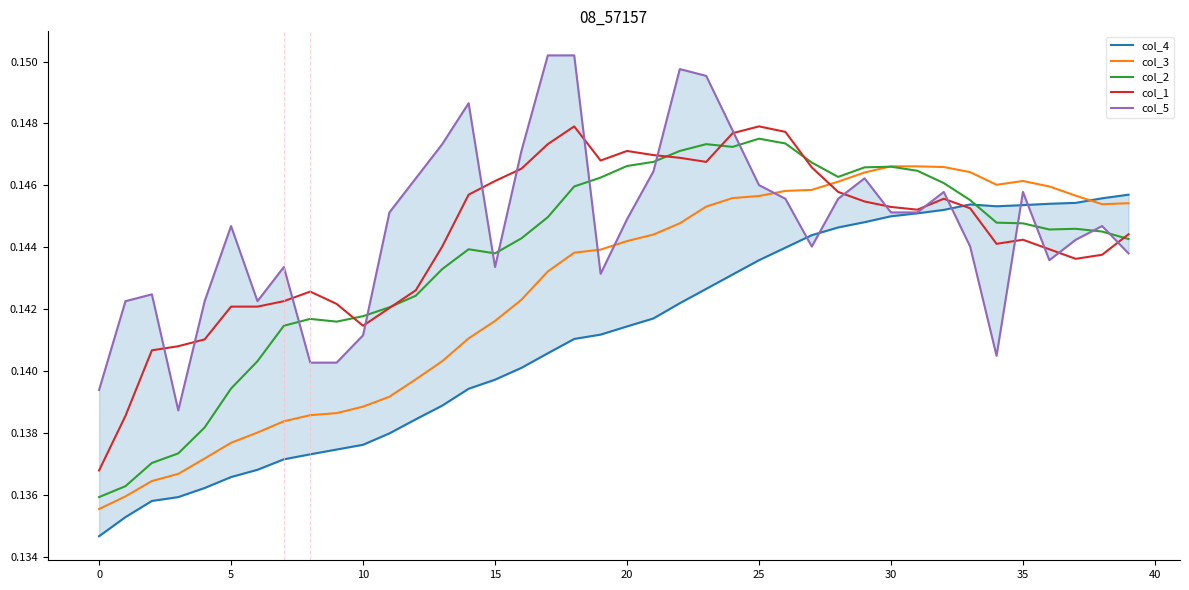

Reading left to right, transcribe all the data shown in this chart.

col_4: 0.1	0.1	0.1	0.1	0.1	0.1	0.1	0.1	0.1	0.1	0.1	0.1	0.1	0.1	0.1	0.1	0.1	0.1	0.1	0.1	0.1	0.1	0.1	0.1	0.1	0.1	0.1	0.1	0.1	0.1	0.1	0.1	0.1	0.1	0.1	0.1	0.1	0.1	0.1	0.1
col_3: 0.1	0.1	0.1	0.1	0.1	0.1	0.1	0.1	0.1	0.1	0.1	0.1	0.1	0.1	0.1	0.1	0.1	0.1	0.1	0.1	0.1	0.1	0.1	0.1	0.1	0.1	0.1	0.1	0.1	0.1	0.1	0.1	0.1	0.1	0.1	0.1	0.1	0.1	0.1	0.1
col_2: 0.1	0.1	0.1	0.1	0.1	0.1	0.1	0.1	0.1	0.1	0.1	0.1	0.1	0.1	0.1	0.1	0.1	0.1	0.1	0.1	0.1	0.1	0.1	0.1	0.1	0.1	0.1	0.1	0.1	0.1	0.1	0.1	0.1	0.1	0.1	0.1	0.1	0.1	0.1	0.1
col_1: 0.1	0.1	0.1	0.1	0.1	0.1	0.1	0.1	0.1	0.1	0.1	0.1	0.1	0.1	0.1	0.1	0.1	0.1	0.1	0.1	0.1	0.1	0.1	0.1	0.1	0.1	0.1	0.1	0.1	0.1	0.1	0.1	0.1	0.1	0.1	0.1	0.1	0.1	0.1	0.1
col_5: 0.1	0.1	0.1	0.1	0.1	0.1	0.1	0.1	0.1	0.1	0.1	0.1	0.1	0.1	0.1	0.1	0.1	0.2	0.2	0.1	0.1	0.1	0.1	0.1	0.1	0.1	0.1	0.1	0.1	0.1	0.1	0.1	0.1	0.1	0.1	0.1	0.1	0.1	0.1	0.1